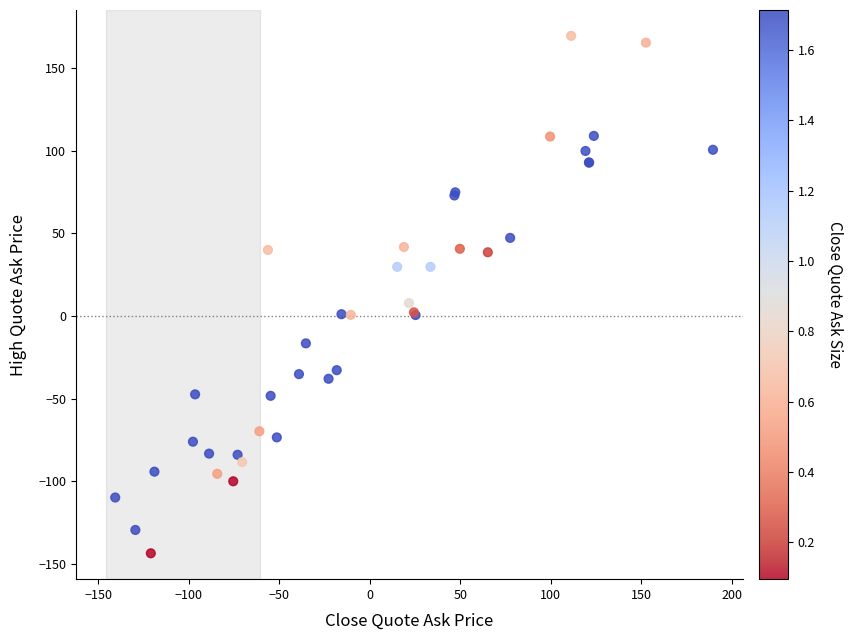

What Y value in the scatter plot is closest to 12?

7.8